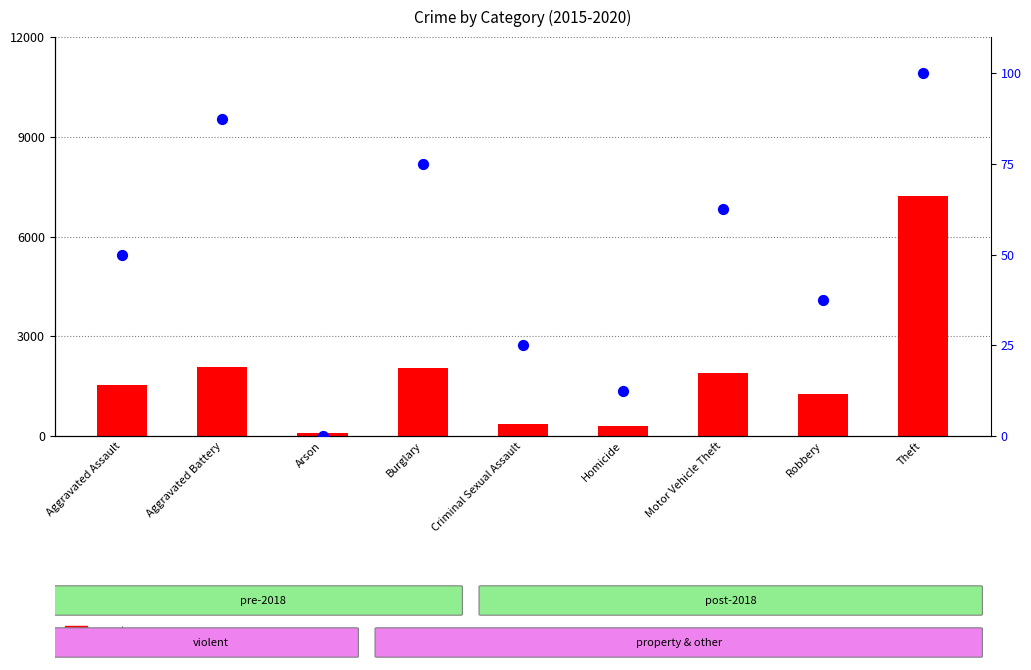

Which series reaches the maximum Y coordinate?

count